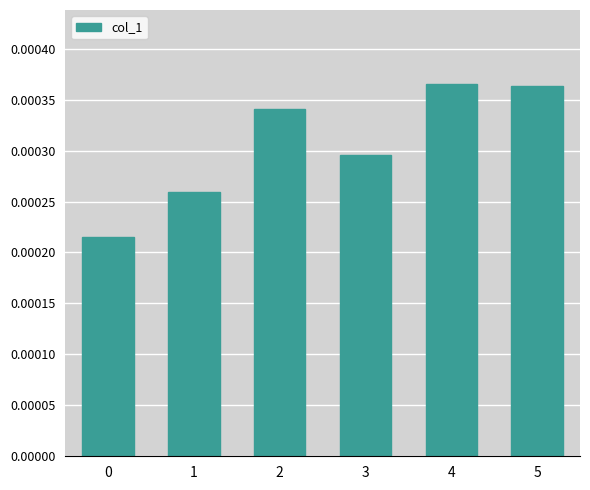

How many categories are shown in the chart?

6